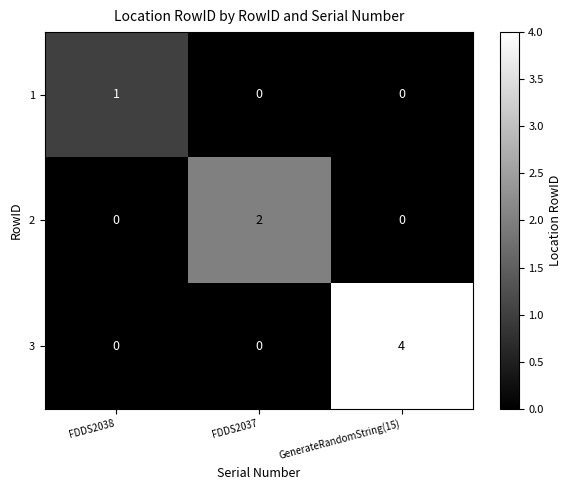

Rank the series by their average value, from highest to lowest.

3, 2, 1